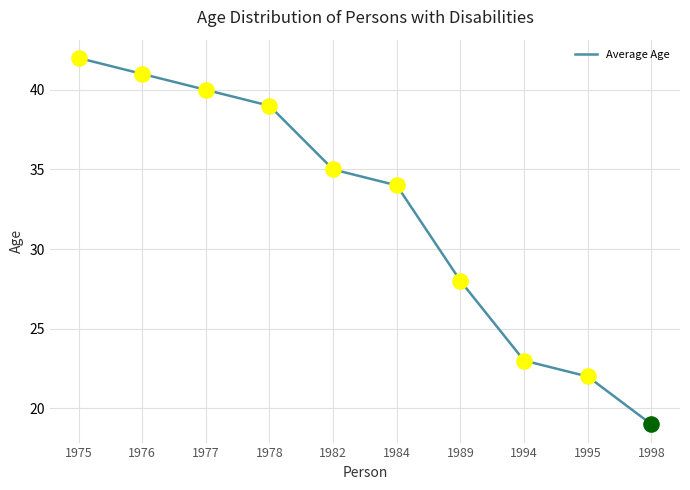

Between 1998 and 1976, which is larger?

1976